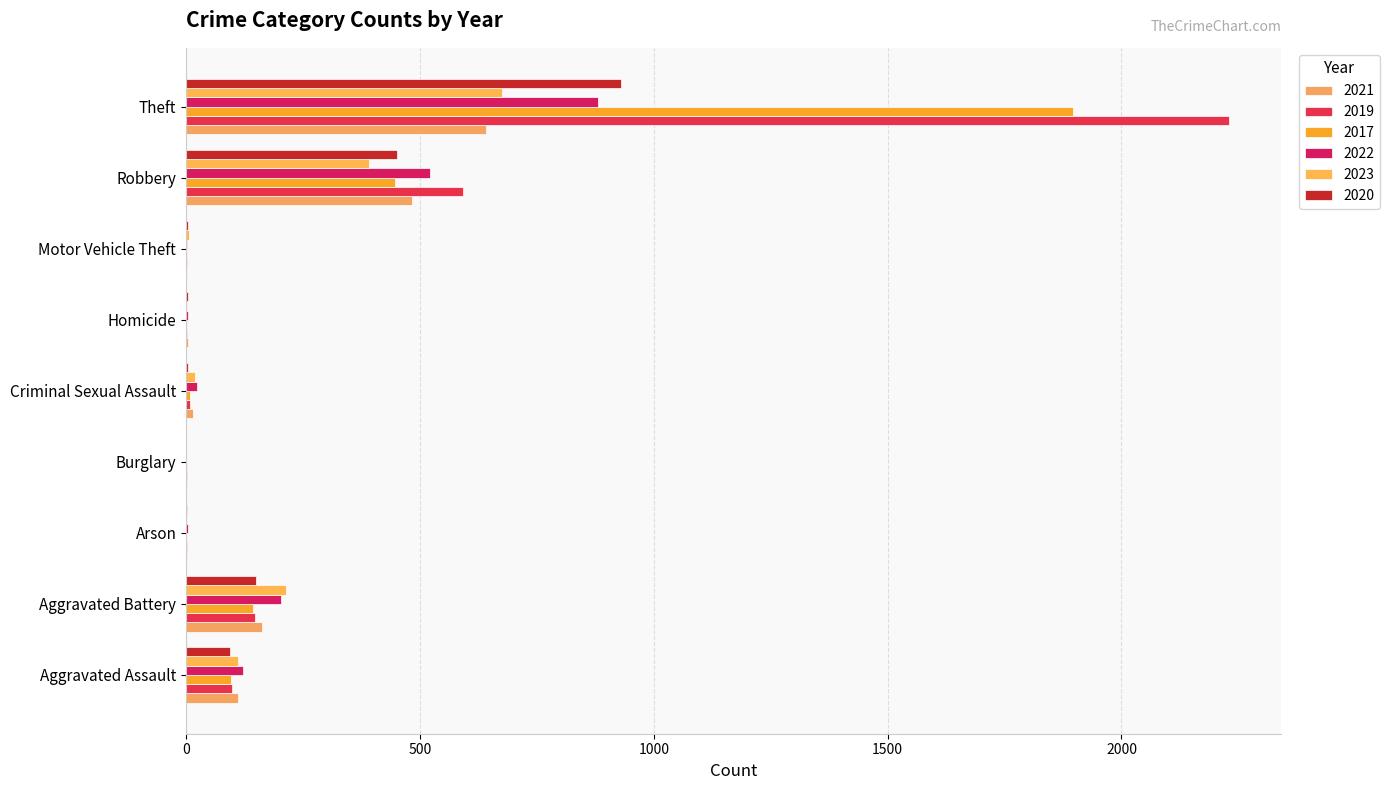

What is the difference between the maximum and minimum values in the 2022 series?

880